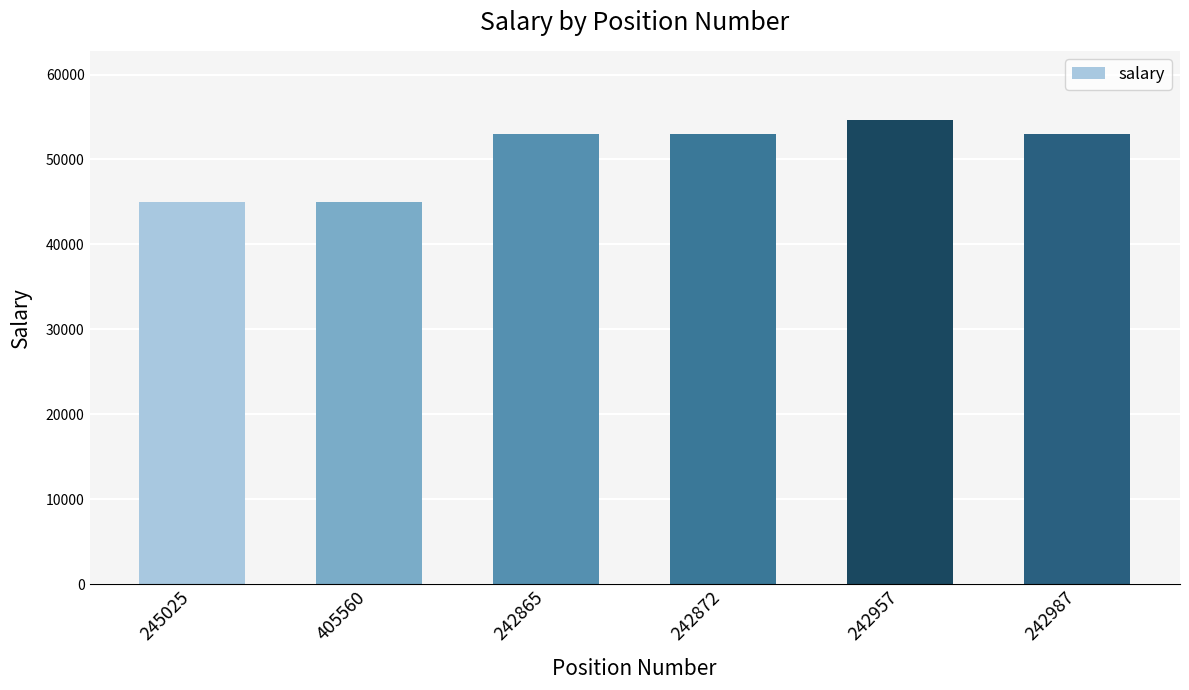

Which category has the highest value across all series?

242957